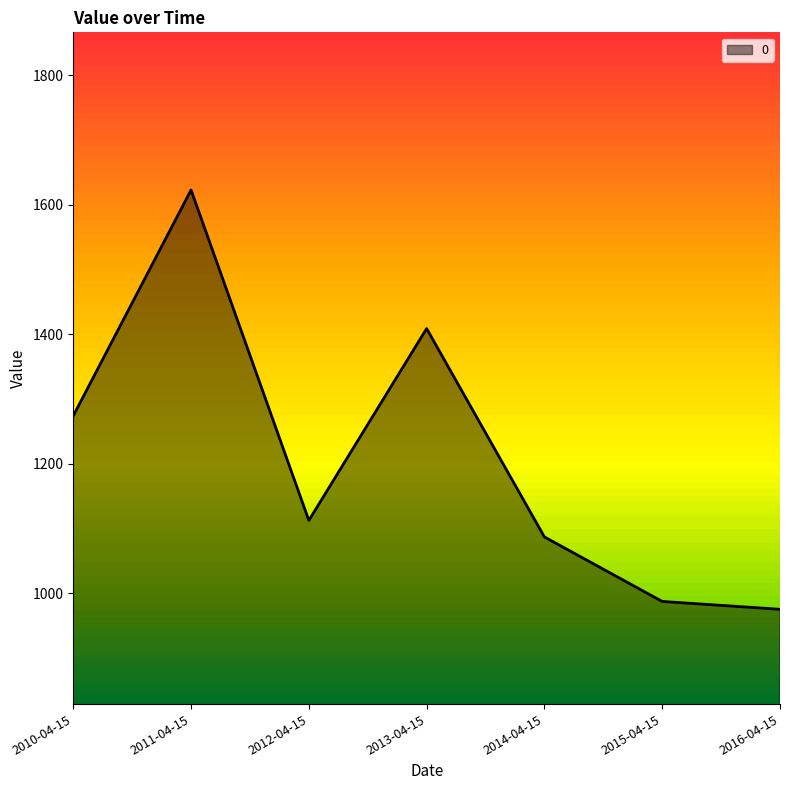

What is the sum of the values at 2012-04-15 and 2011-04-15?

2735.6